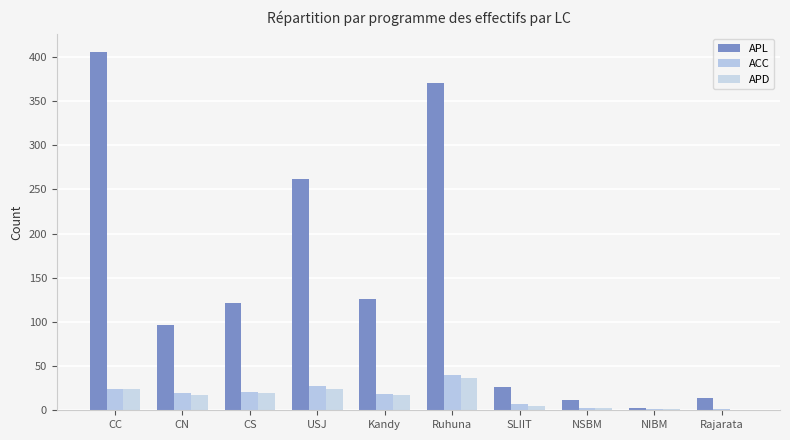

What is the value of the APL bar at the 3rd from the left?

121